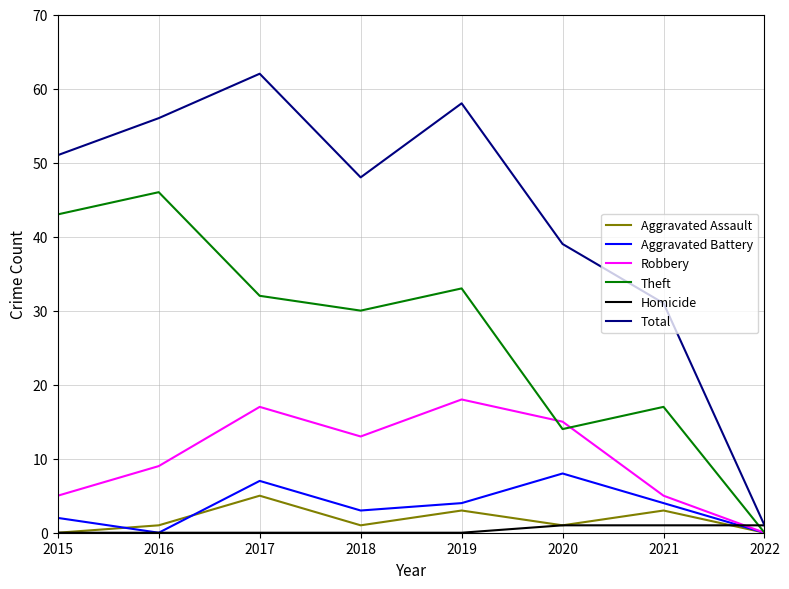

What is the sum of all Robbery values?

82